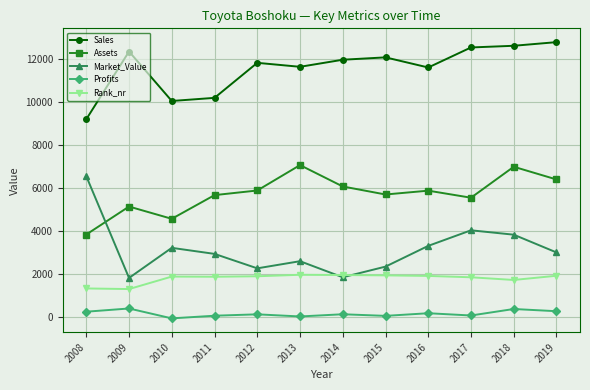

What is the smallest value displayed?

-50.0